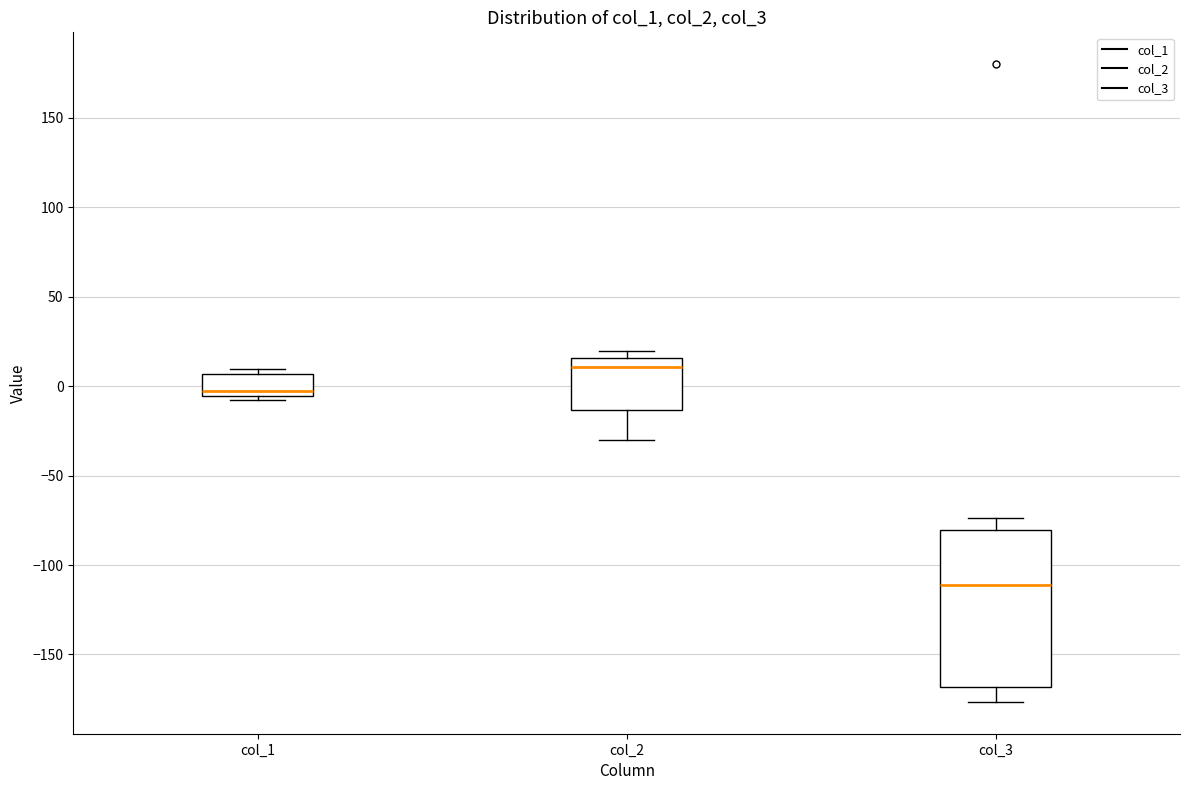

Where is the lower edge of the box for col_3 on the y-axis? The values are not printed on the chart, so give them approximately, as read against the axis.

-170